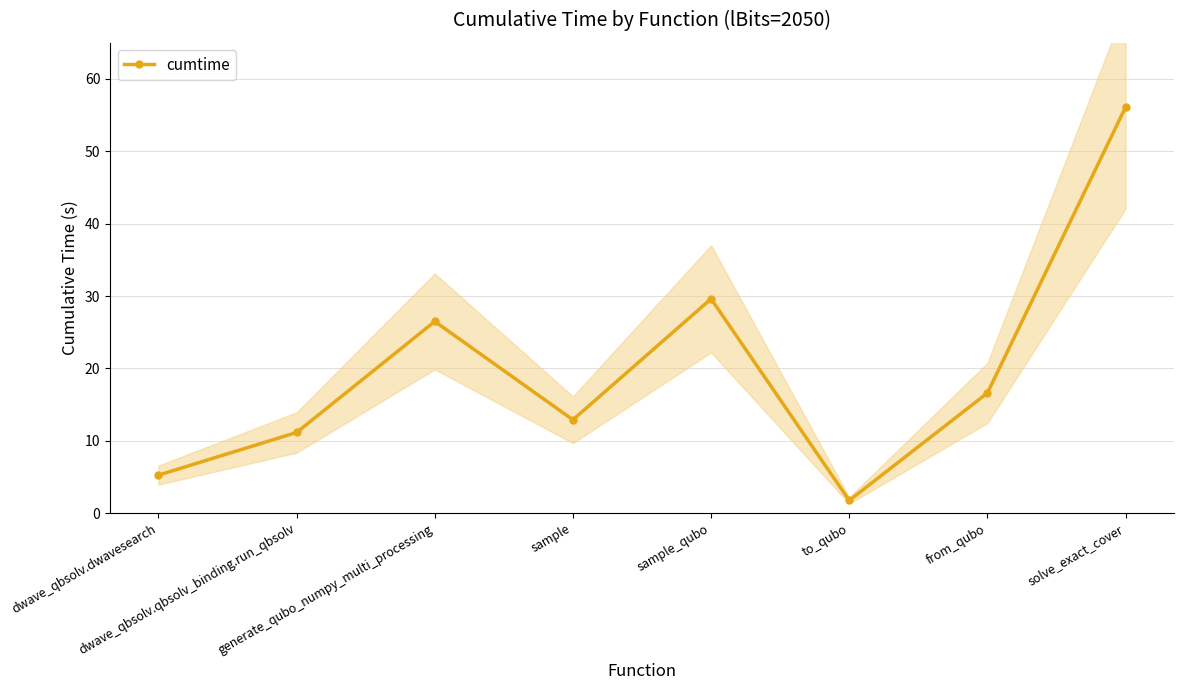

Rank the categories by value from highest to lowest.

solve_exact_cover, sample_qubo, generate_qubo_numpy_multi_processing, from_qubo, sample, dwave_qbsolv.qbsolv_binding.run_qbsolv, dwave_qbsolv.dwavesearch, to_qubo